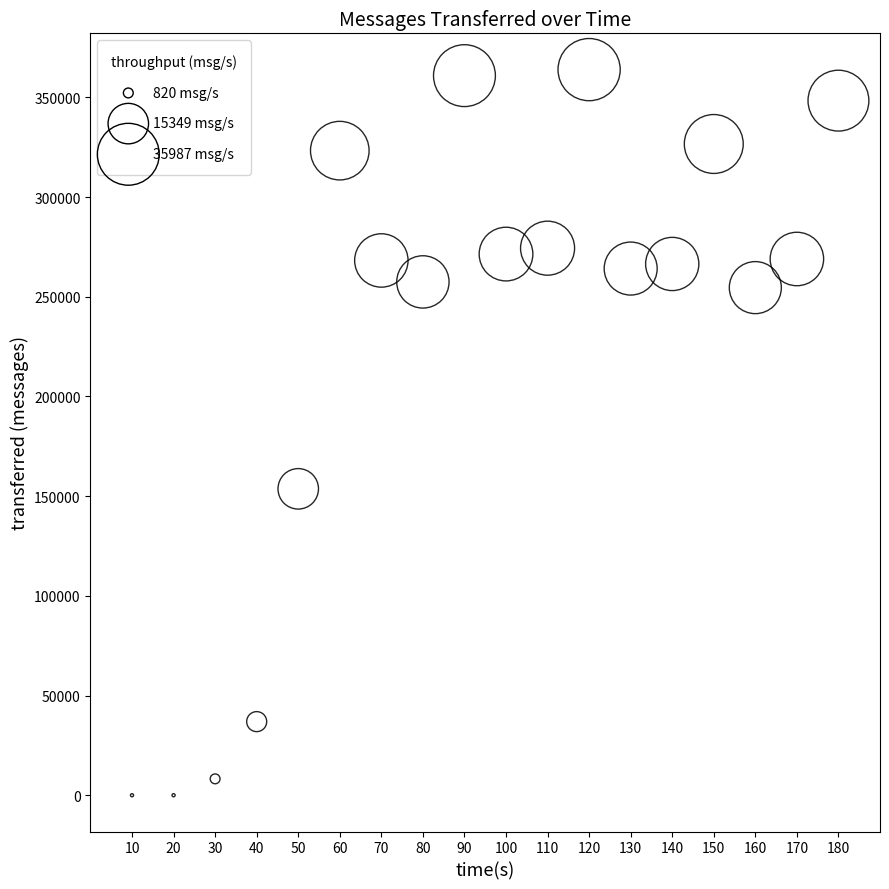

What is the range of Y values (max minus min)?

363940